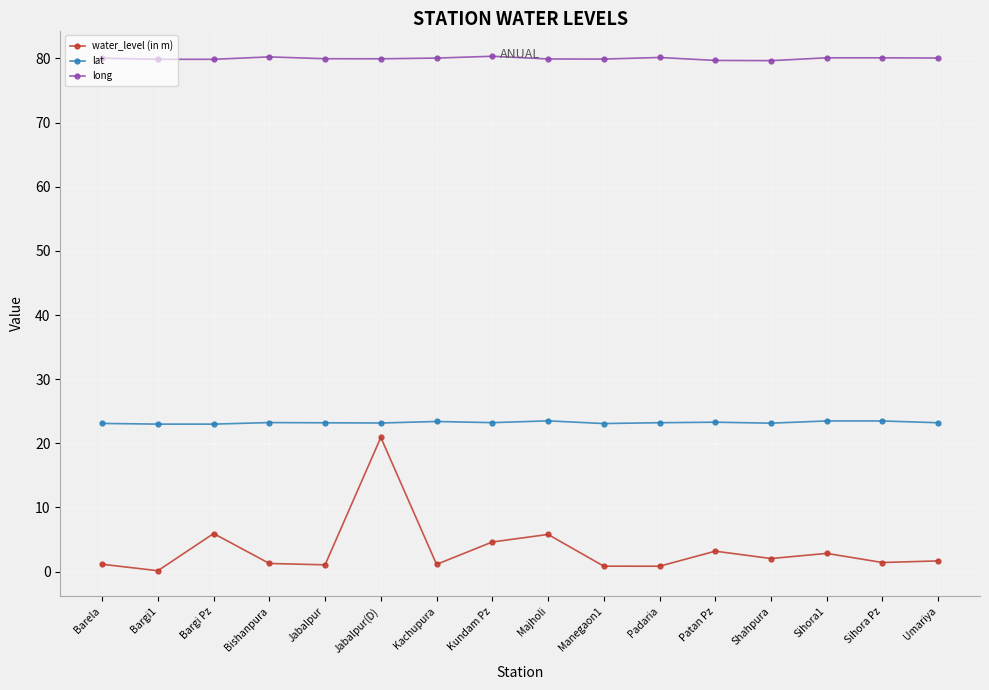

How many lines are shown in the chart?

3